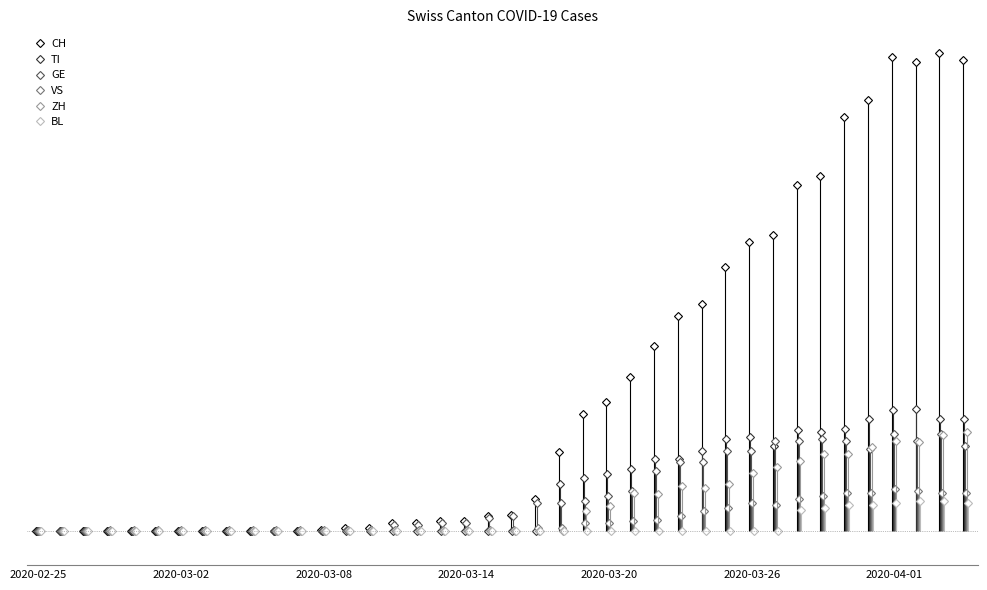

Reading left to right, extract all data points from this chart.

CH: 0	0	0	0	0	0	0	0	0	0	0	0	1	2	2	5	5	6	6	9	10	19	47	70	77	92	110	128	135	157	172	176	206	211	246	256	282	279	284	280
TI: 0	0	0	0	0	0	0	0	0	0	0	0	0	0	0	0	0	0	0	0	0	0	28	32	34	37	43	43	48	55	56	51	60	59	61	67	72	73	67	67
GE: 0	0	0	0	0	0	0	0	0	0	0	0	0	1	1	4	4	5	5	8	9	17	17	18	21	24	36	41	41	48	48	54	54	55	54	49	58	54	58	51
VS: 0	0	0	1	1	1	1	1	1	1	1	1	1	1	1	1	1	1	1	1	1	2	2	5	5	6	7	9	12	14	17	16	19	21	23	23	25	24	23	23
ZH: 0	0	0	0	0	0	0	0	0	0	0	0	0	0	0	0	0	0	0	0	0	0	0	12	15	23	22	27	26	28	35	38	42	46	46	50	54	53	57	59
BL: 0	0	0	0	0	0	0	0	0	0	0	0	0	0	0	0	0	0	0	0	0	0	0	0	0	0	0	0	0	0	0	0	13	14	16	16	17	18	18	17